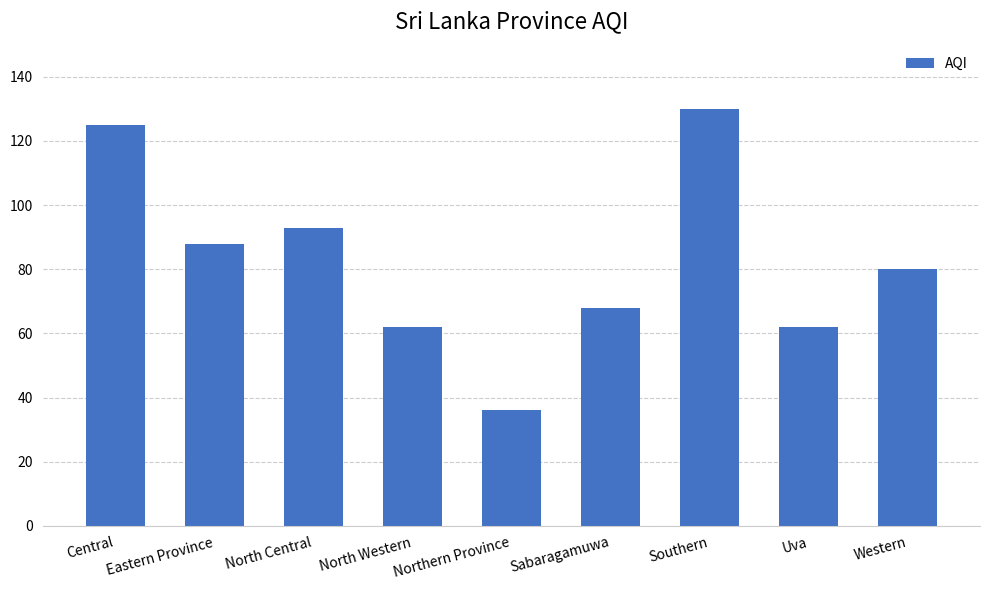

Between Uva and Northern Province, which is larger?

Uva